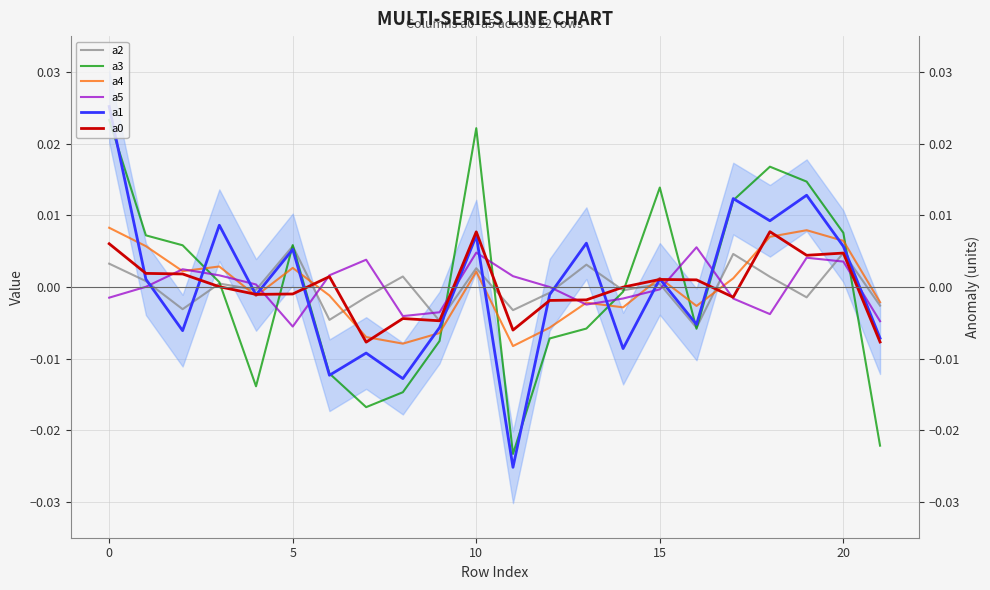

Does the chart display data point markers on the line(s)?

No